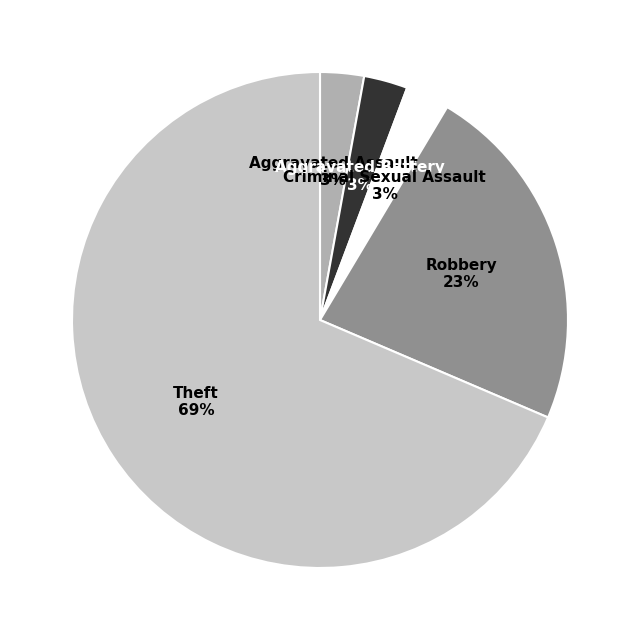

Does any single category account for the majority?

Yes